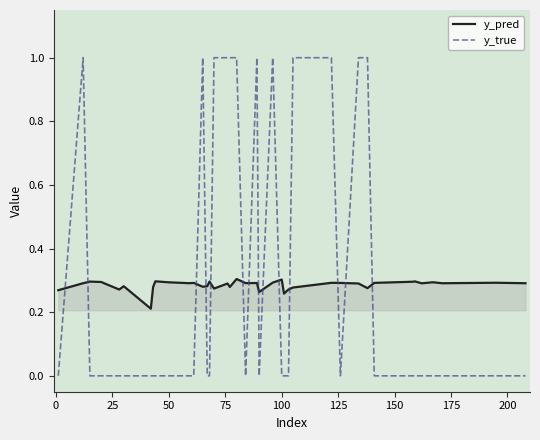

Which series has the largest range (max minus min)?

y_true